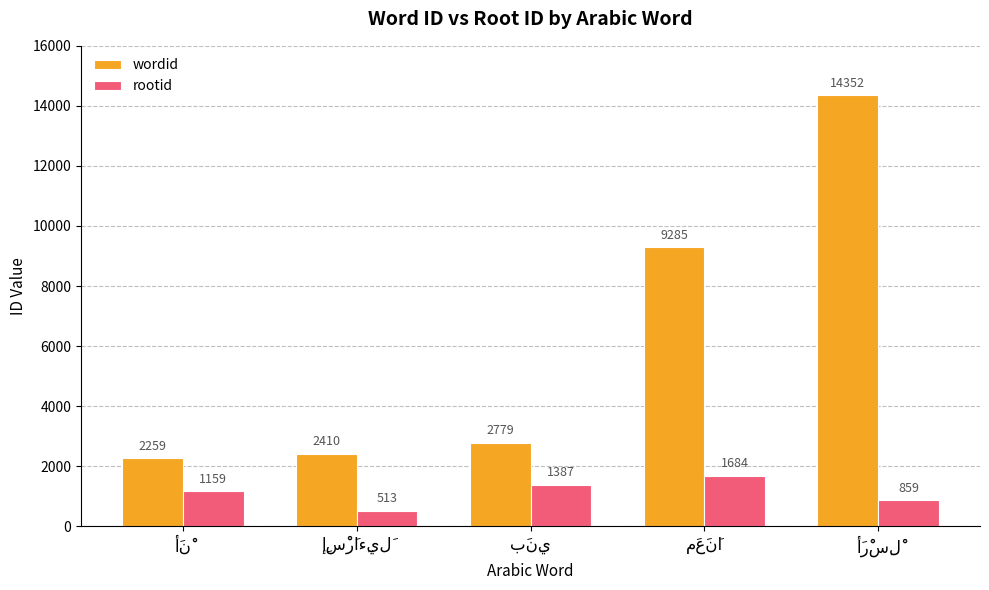

What is the maximum value shown in the chart?

14352